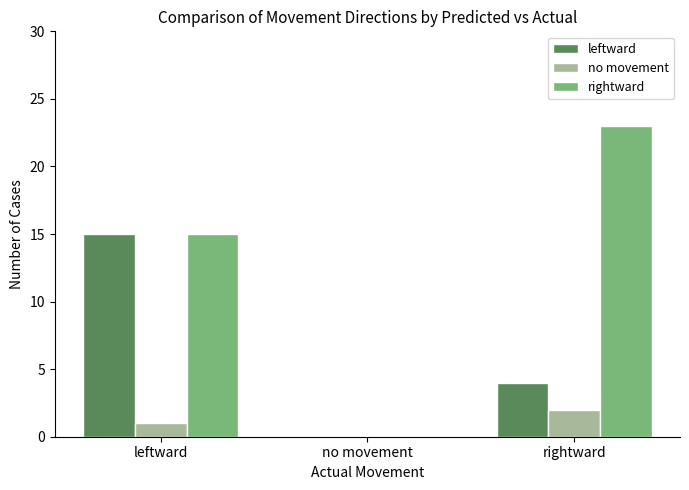

What is the sum of all rightward values?

38